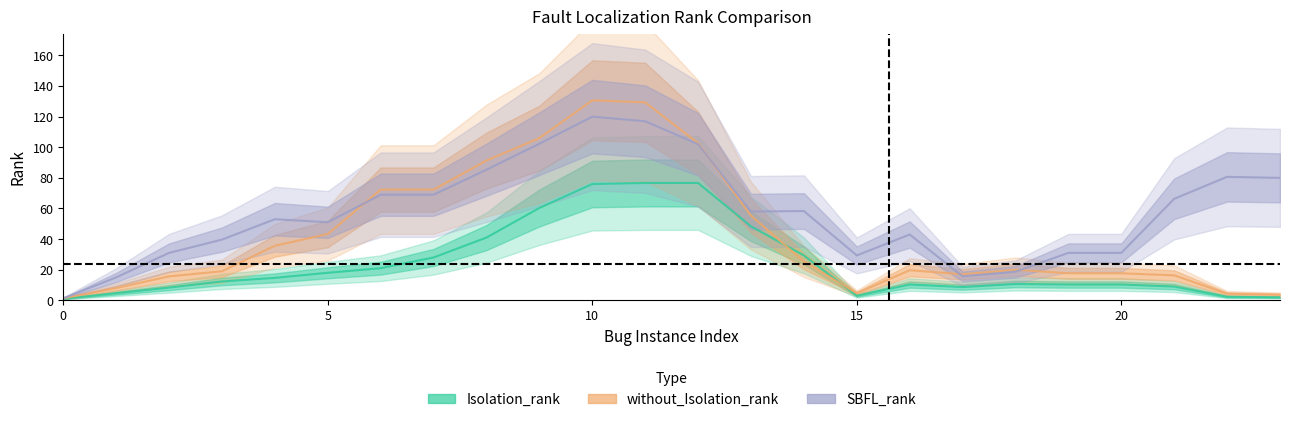

The SBFL_rank series shows 20.9 at 23. True or false?

False